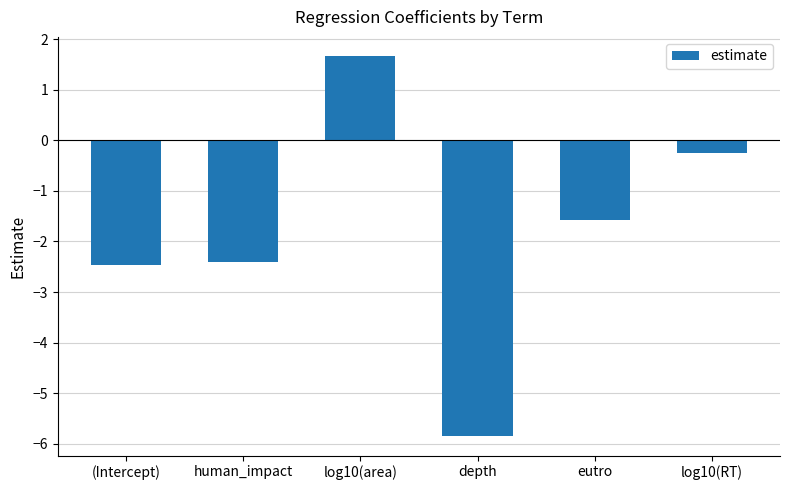

How many values are below zero?

5